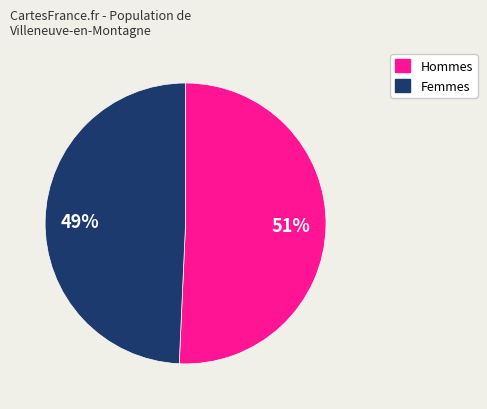

Is there any slice that represents more than half of the pie?

Yes